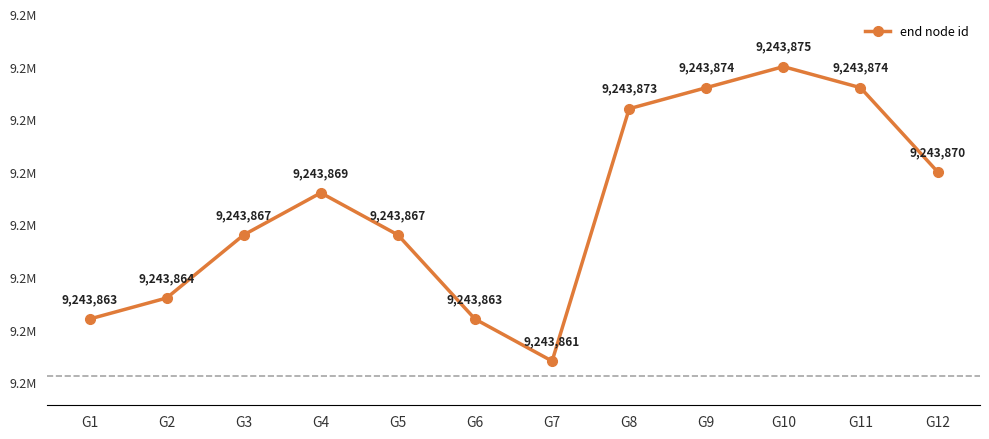

Does the chart have visible grid lines?

No